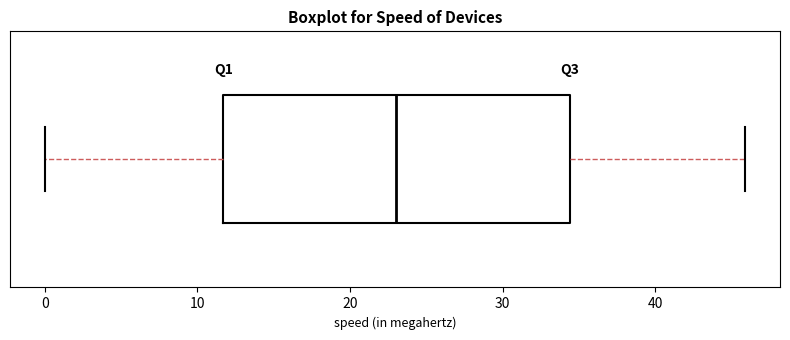

Read this box plot against the x-axis: the position of the median line, the range covered by the box, and the ends of both whiskers. The values are not printed on the chart, so give them approximately, as read against the axis.

median 23, box 12 to 34, whiskers 0 to 46